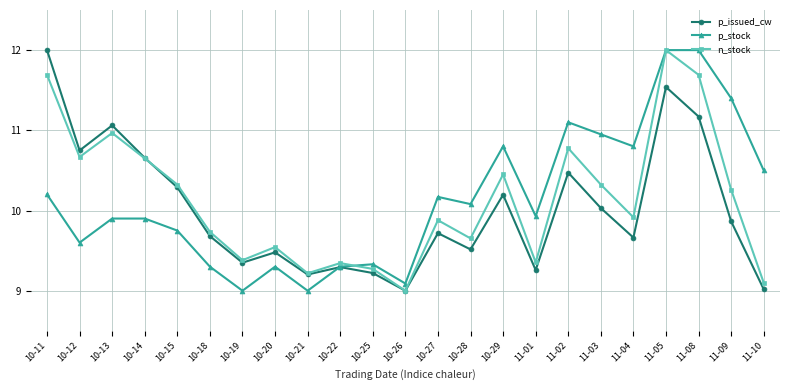

What is the highest value of the p_stock series?

12.0